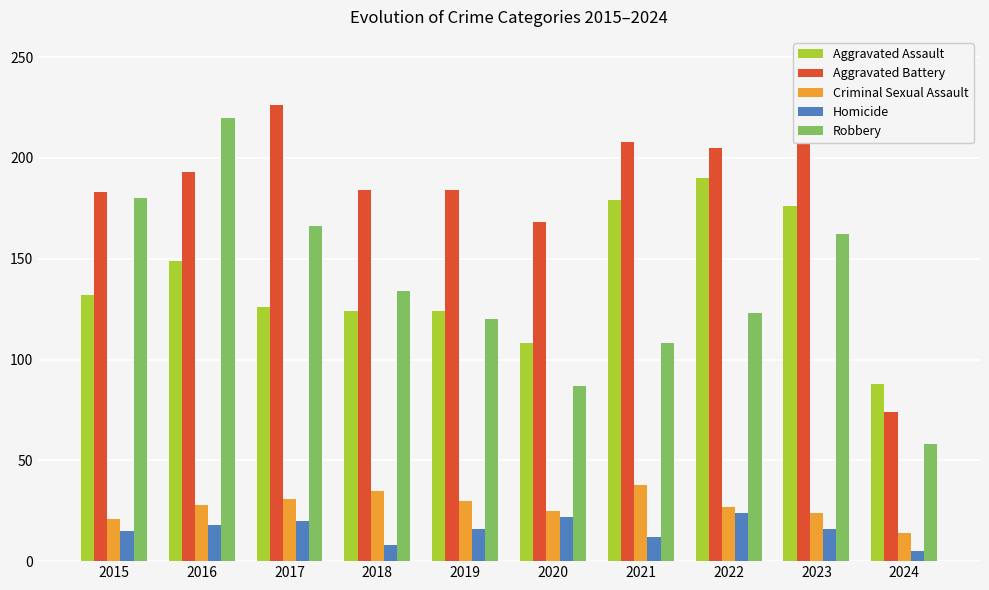

Which series has the largest range (max minus min)?

Robbery